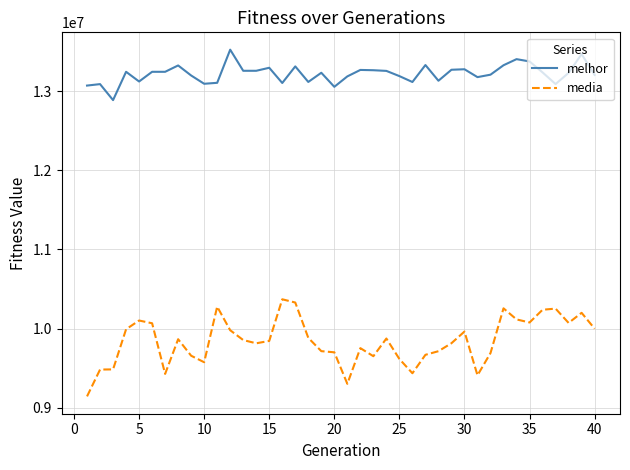

True or false: media and melhor intersect in this chart.

False